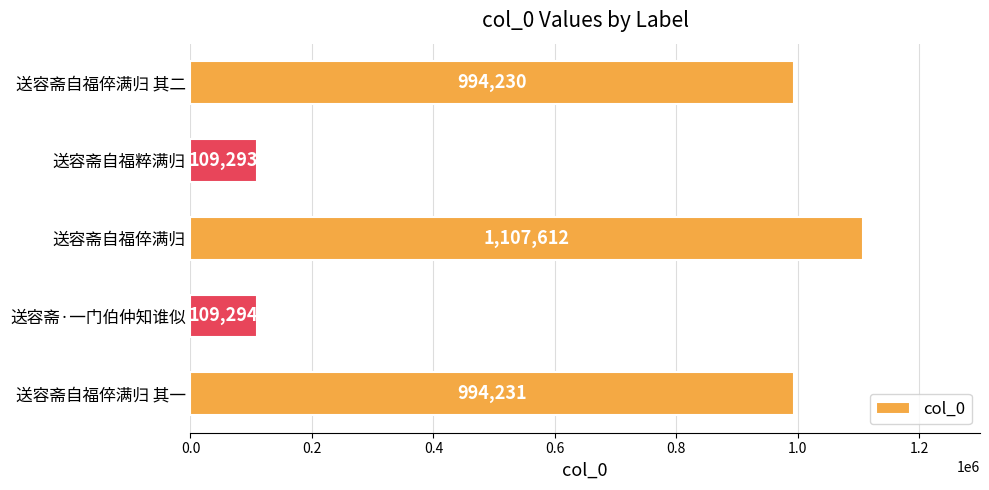

How many distinct data groups are displayed?

1